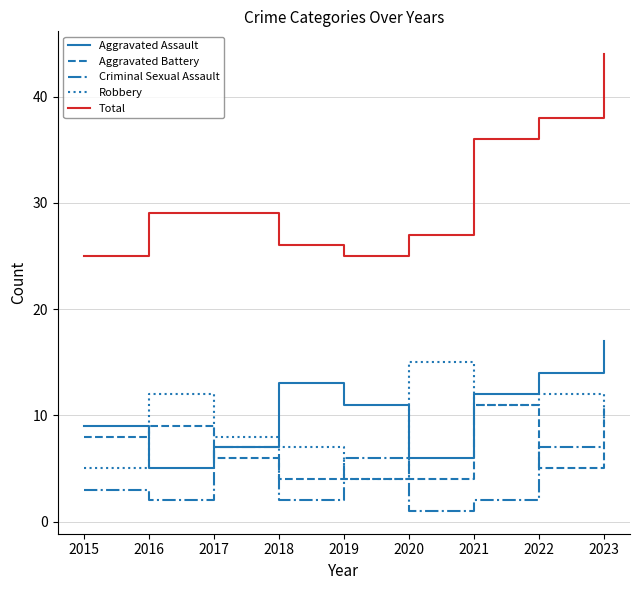

At which category is the sum across all series the highest?

2023